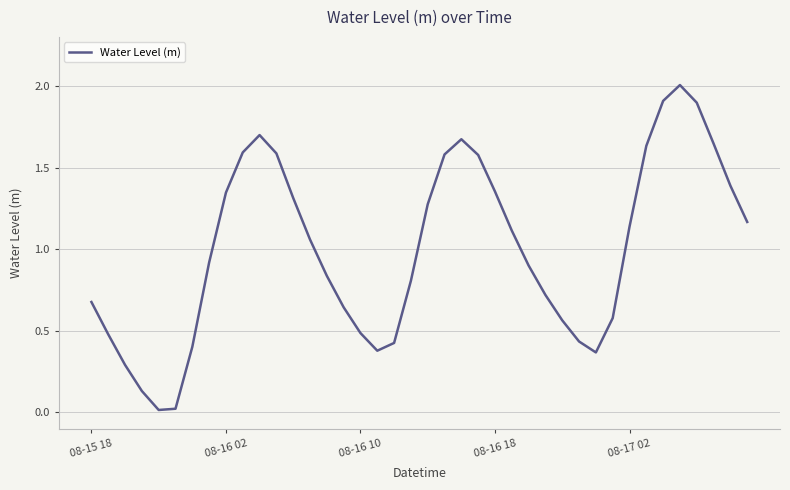

What is the average value?

1.0